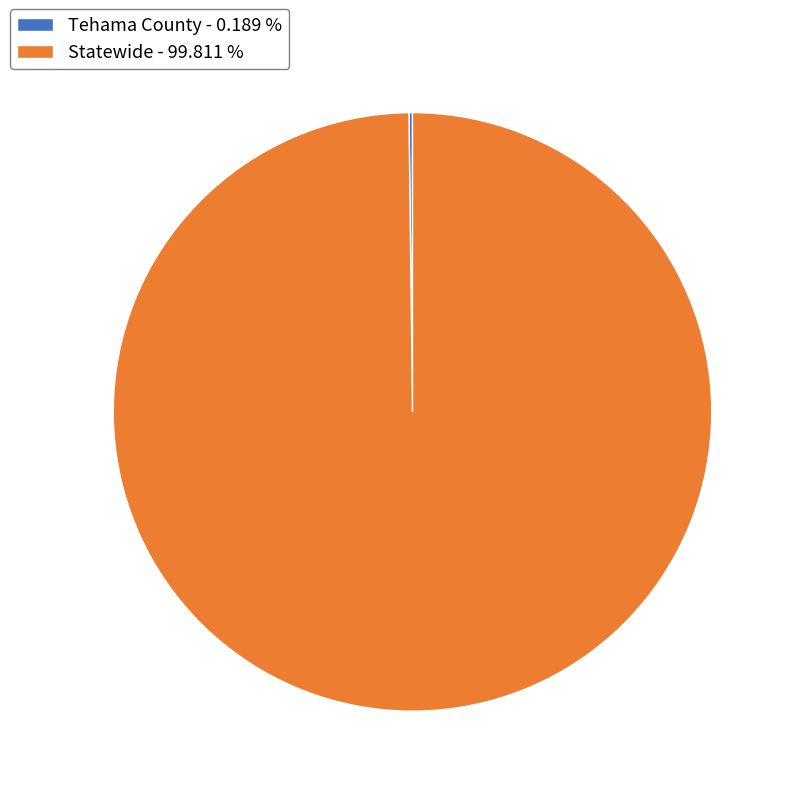

True or false: Statewide accounts for 100% of the total.

True